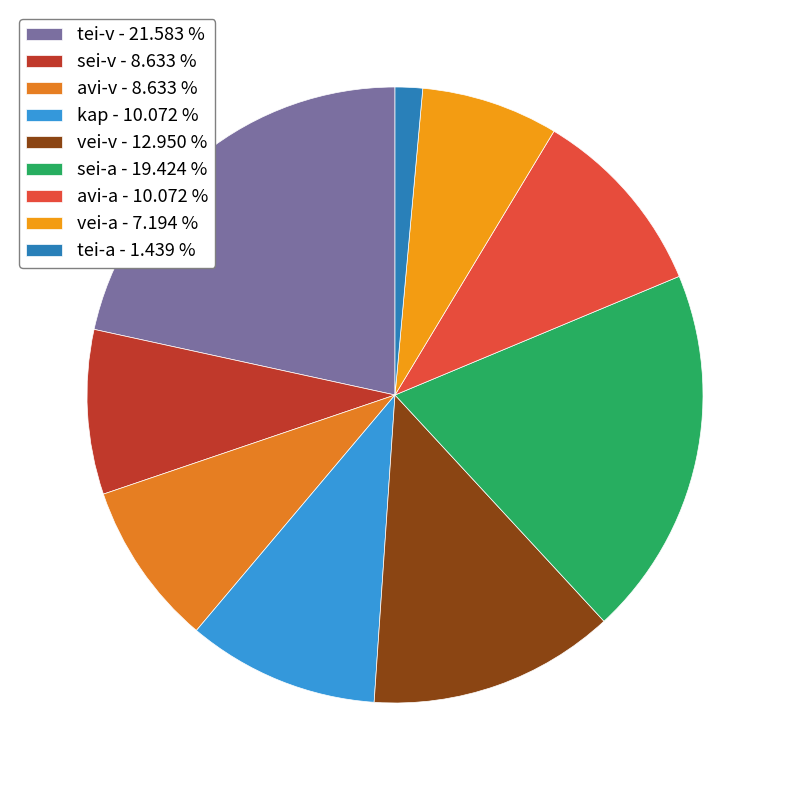

How many segments does this pie chart have?

9